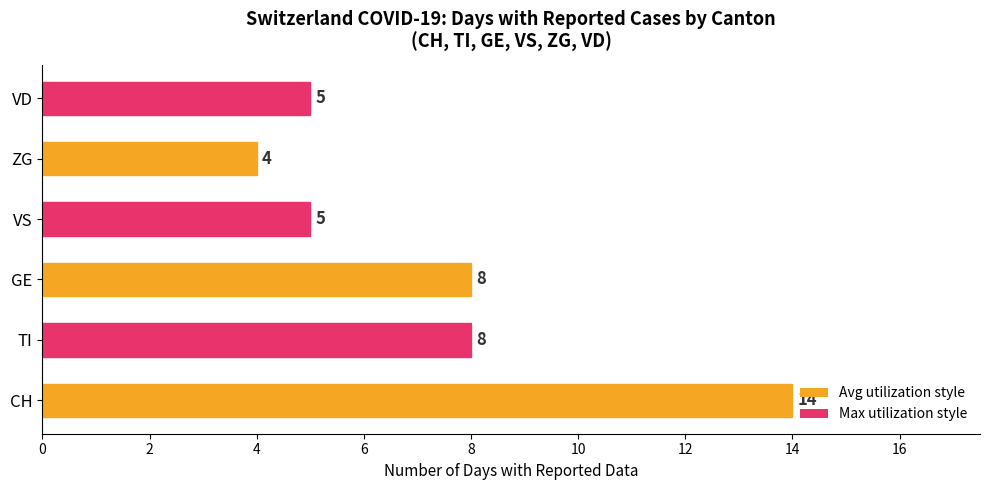

What is the difference between the second highest and second lowest values?

3